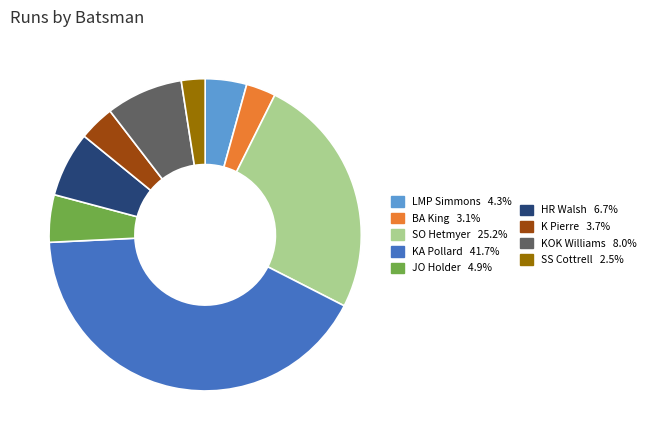

Is there a majority slice in this chart?

No